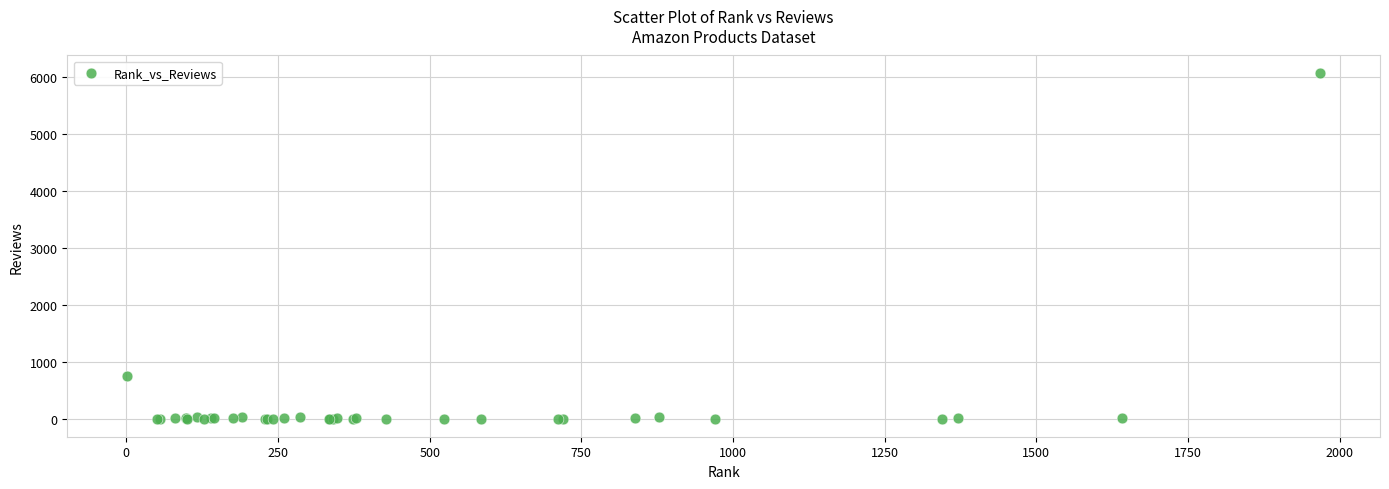

What Y value in the scatter plot is closest to 3035?

764